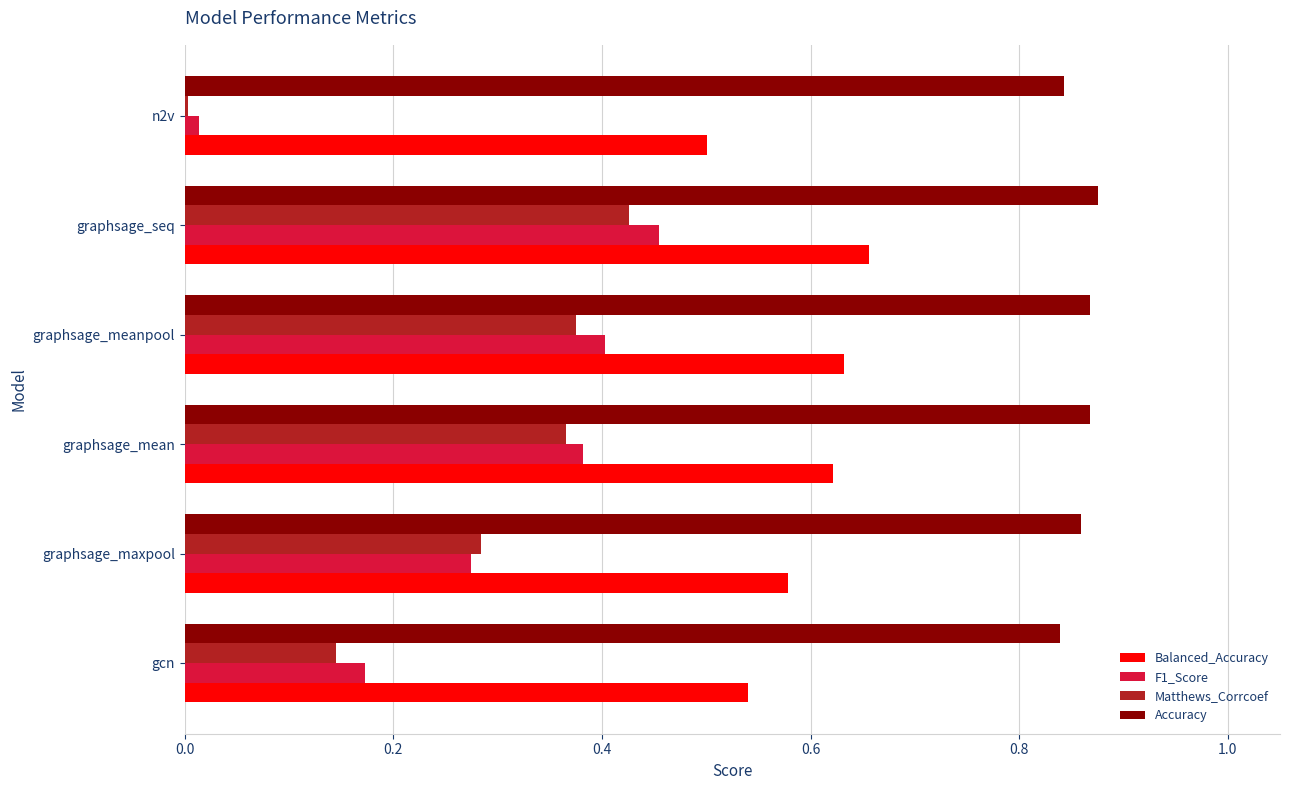

True or false: F1_Score has a value of 0.0 at n2v.

True